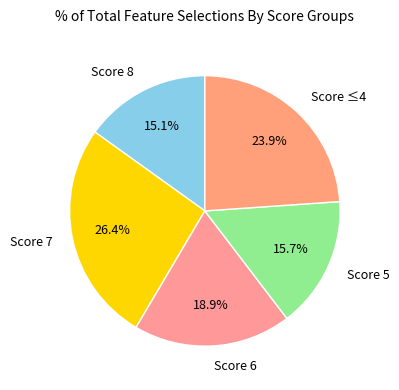

Between Score 7 and Score 6, which is larger?

Score 7